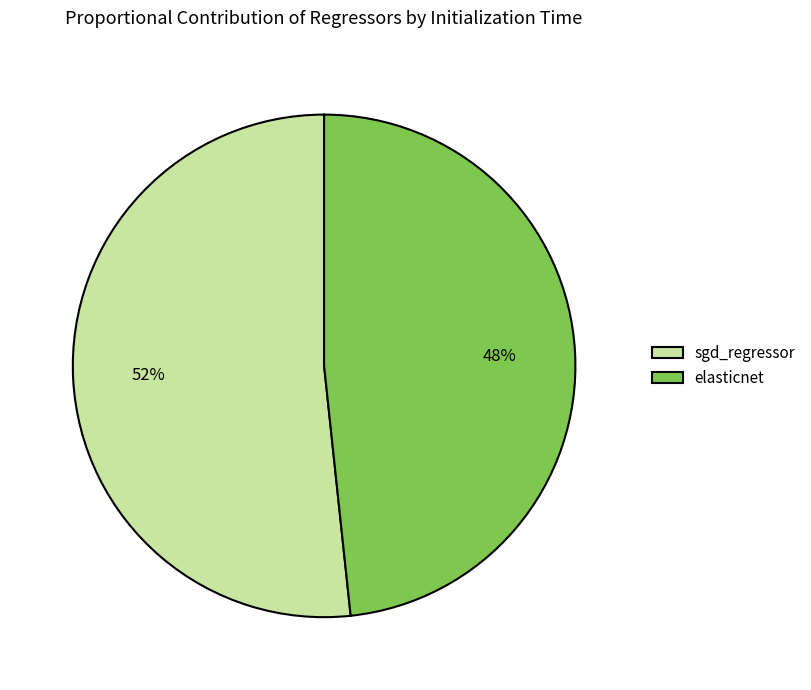

How many slices are in this pie chart?

2